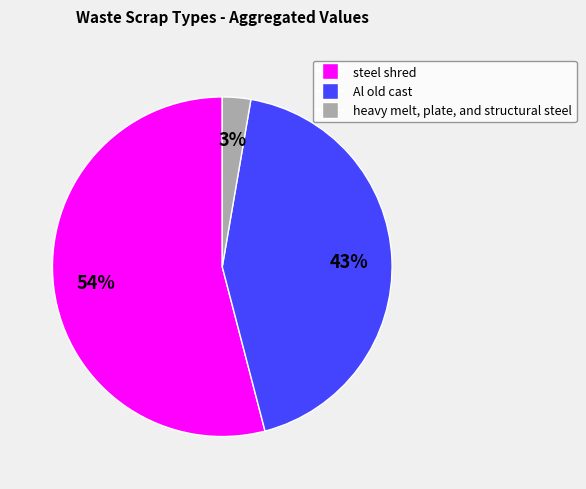

To the nearest percent, what percentage of the pie is steel shred?

54%